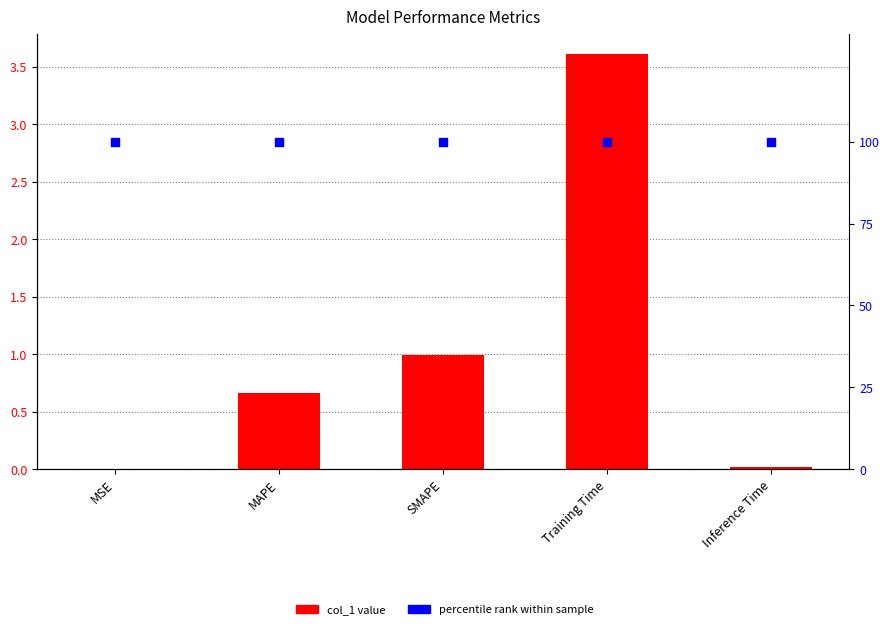

Which series reaches the maximum Y coordinate?

percentile rank